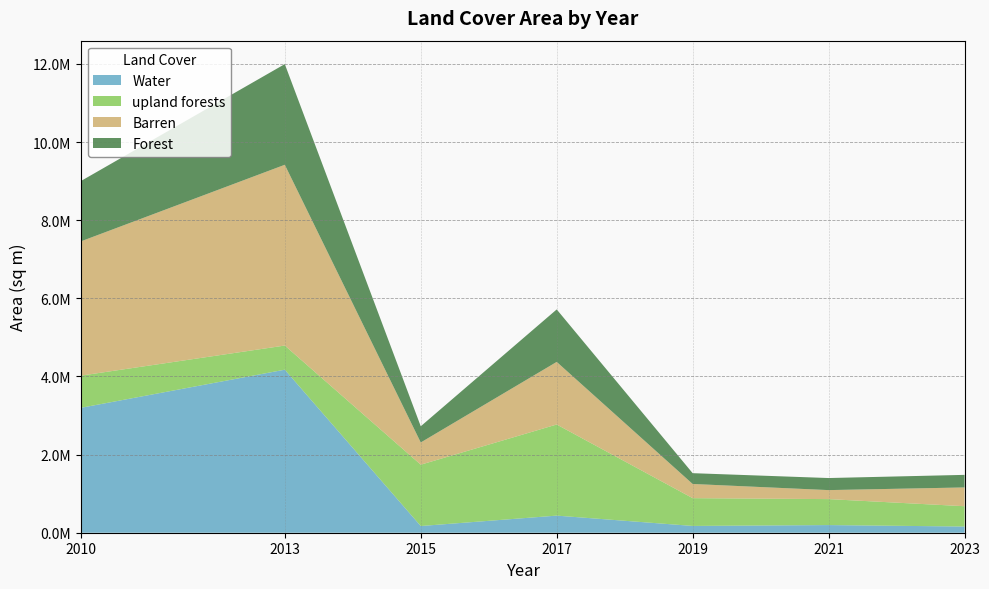

Reading right to left, list all the values displayed in this chart.

Water: 2023=158522.0	2021=195902.0	2019=173904.0	2017=437859.0	2015=171513.4	2013=4173691.0	2010=3197730.6
upland forests: 2023=519990.0	2021=664581.0	2019=710975.0	2017=2332512.0	2015=1570371.5	2013=617844.2	2010=823249.4
Barren: 2023=480659.0	2021=230443.0	2019=363222.0	2017=1602575.0	2015=568579.3	2013=4627978.6	2010=3437593.9
Forest: 2023=321866.0	2021=308978.0	2019=276364.0	2017=1343292.0	2015=414806.4	2013=2577006.0	2010=1543874.0